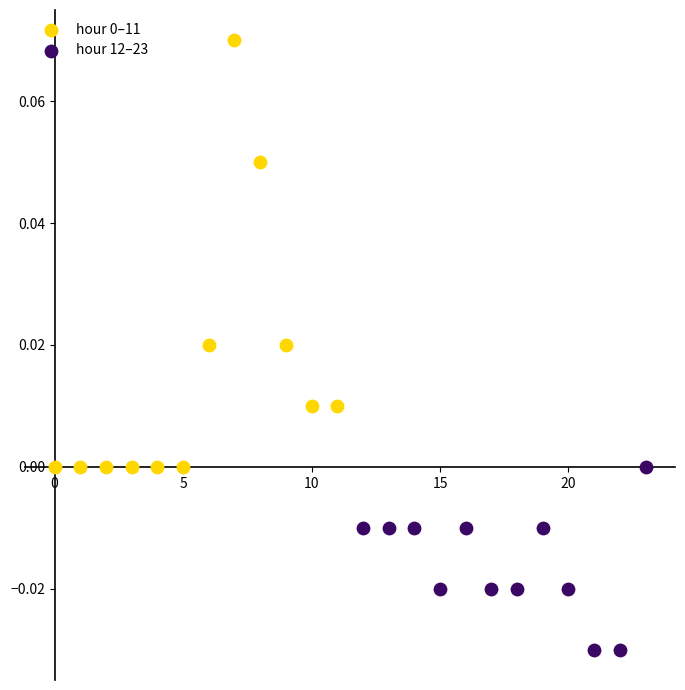

Which series contains the lowest Y value?

hour 12–23